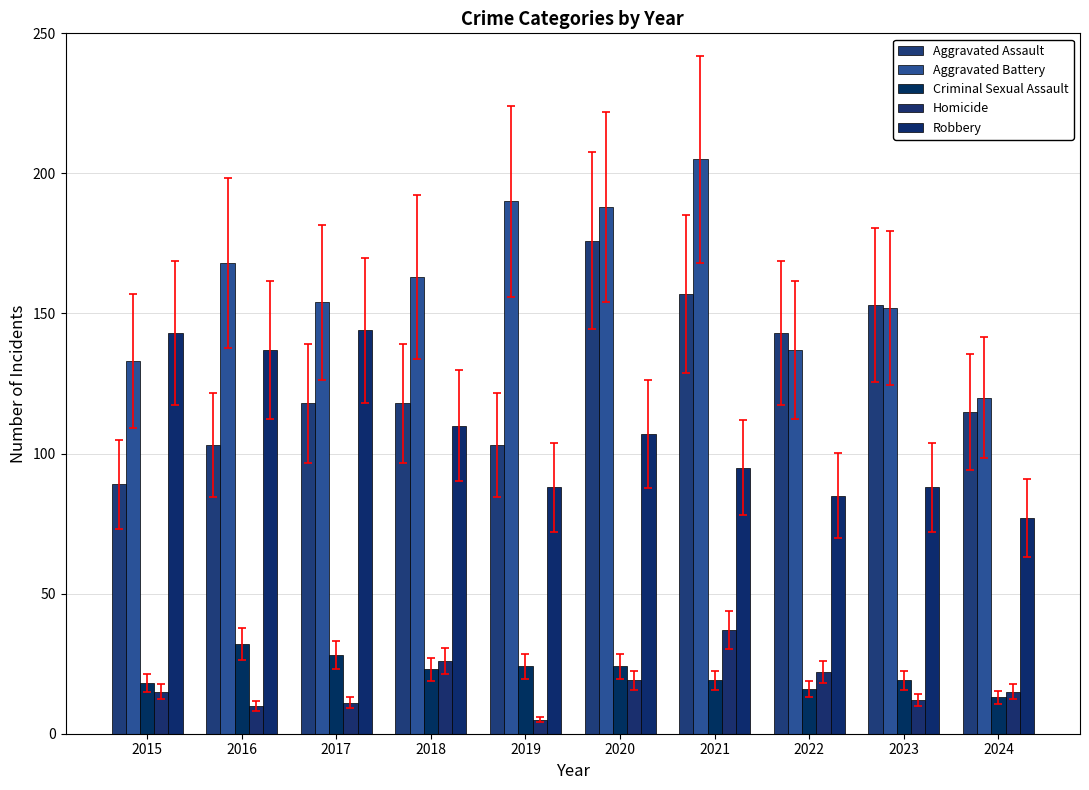

What is the sum of all Homicide values?

172